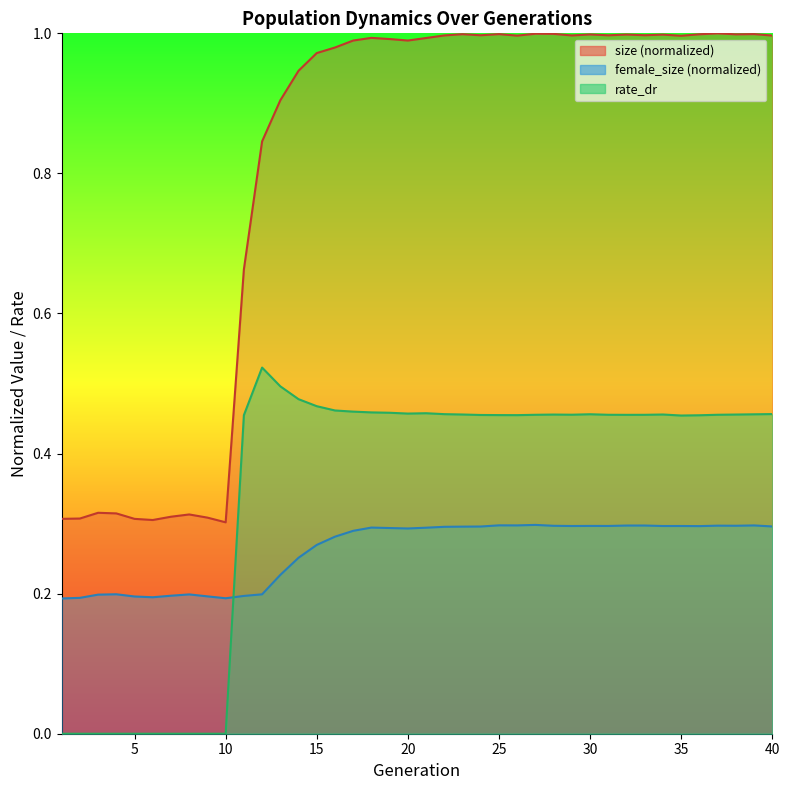

Reading left to right, what are all the values shown in this chart?

size: 1=0.3	2=0.3	3=0.3	4=0.3	5=0.3	6=0.3	7=0.3	8=0.3	9=0.3	10=0.3	11=0.7	12=0.8	13=0.9	14=0.9	15=1.0	16=1.0	17=1.0	18=1.0	19=1.0	20=1.0	21=1.0	22=1.0	23=1.0	24=1.0	25=1.0	26=1.0	27=1.0	28=1.0	29=1.0	30=1.0	31=1.0	32=1.0	33=1.0	34=1.0	35=1.0	36=1.0	37=1.0	38=1.0	39=1.0	40=1.0
female_size: 1=0.2	2=0.2	3=0.2	4=0.2	5=0.2	6=0.2	7=0.2	8=0.2	9=0.2	10=0.2	11=0.2	12=0.2	13=0.2	14=0.3	15=0.3	16=0.3	17=0.3	18=0.3	19=0.3	20=0.3	21=0.3	22=0.3	23=0.3	24=0.3	25=0.3	26=0.3	27=0.3	28=0.3	29=0.3	30=0.3	31=0.3	32=0.3	33=0.3	34=0.3	35=0.3	36=0.3	37=0.3	38=0.3	39=0.3	40=0.3
rate_dr: 1=0.0	2=0.0	3=0.0	4=0.0	5=0.0	6=0.0	7=0.0	8=0.0	9=0.0	10=0.0	11=0.5	12=0.5	13=0.5	14=0.5	15=0.5	16=0.5	17=0.5	18=0.5	19=0.5	20=0.5	21=0.5	22=0.5	23=0.5	24=0.5	25=0.5	26=0.5	27=0.5	28=0.5	29=0.5	30=0.5	31=0.5	32=0.5	33=0.5	34=0.5	35=0.5	36=0.5	37=0.5	38=0.5	39=0.5	40=0.5